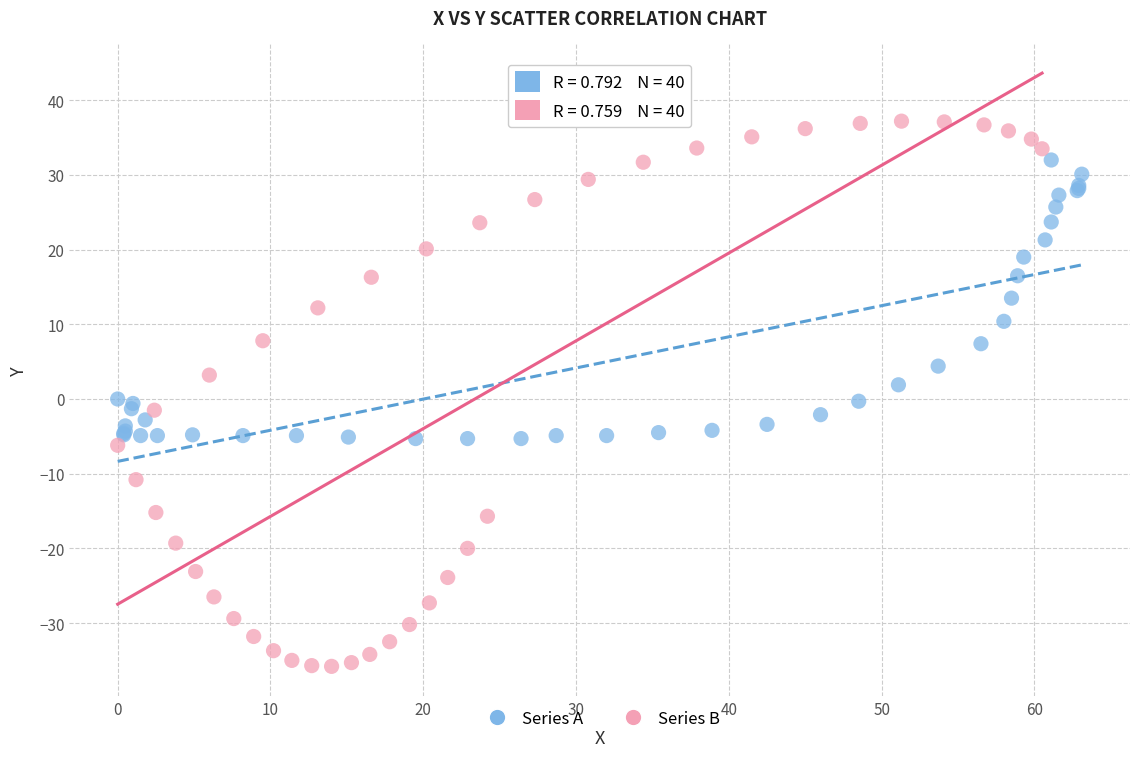

Which series reaches the minimum Y coordinate?

Series B